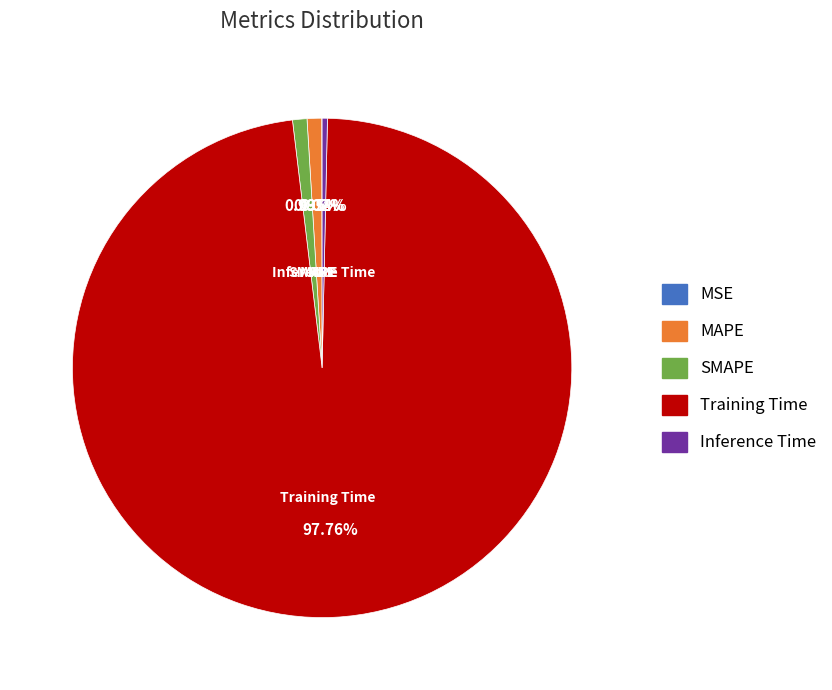

Does Inference Time represent more than half of the total?

No